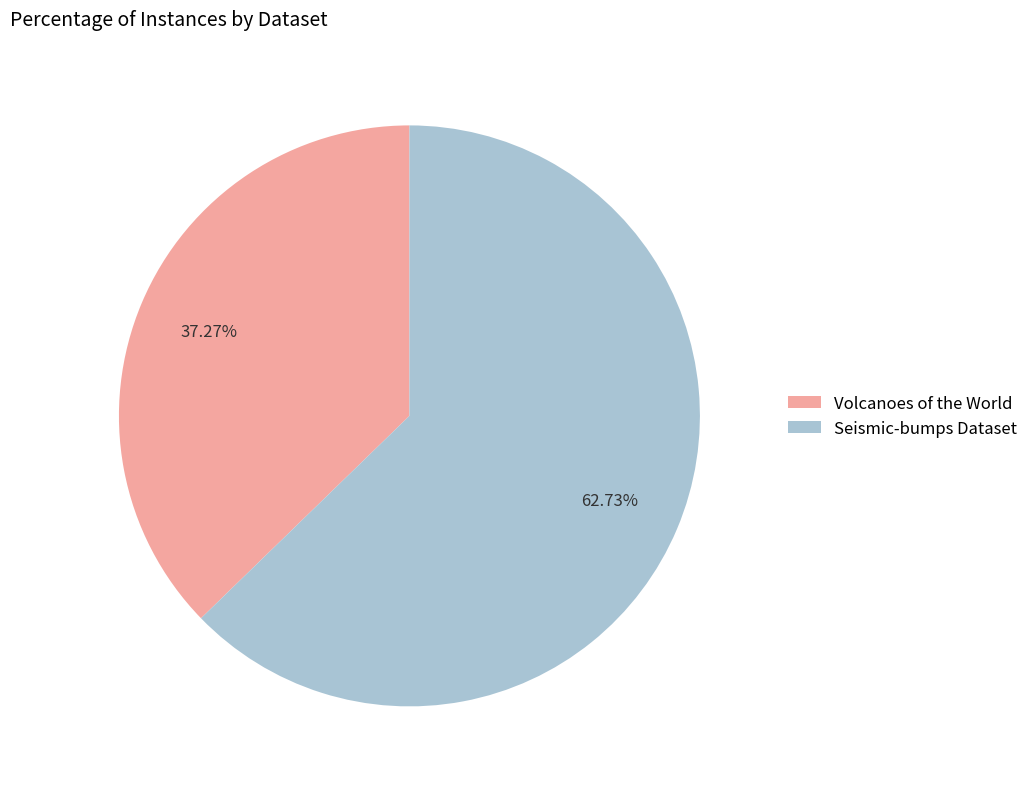

How many segments does this pie chart have?

2